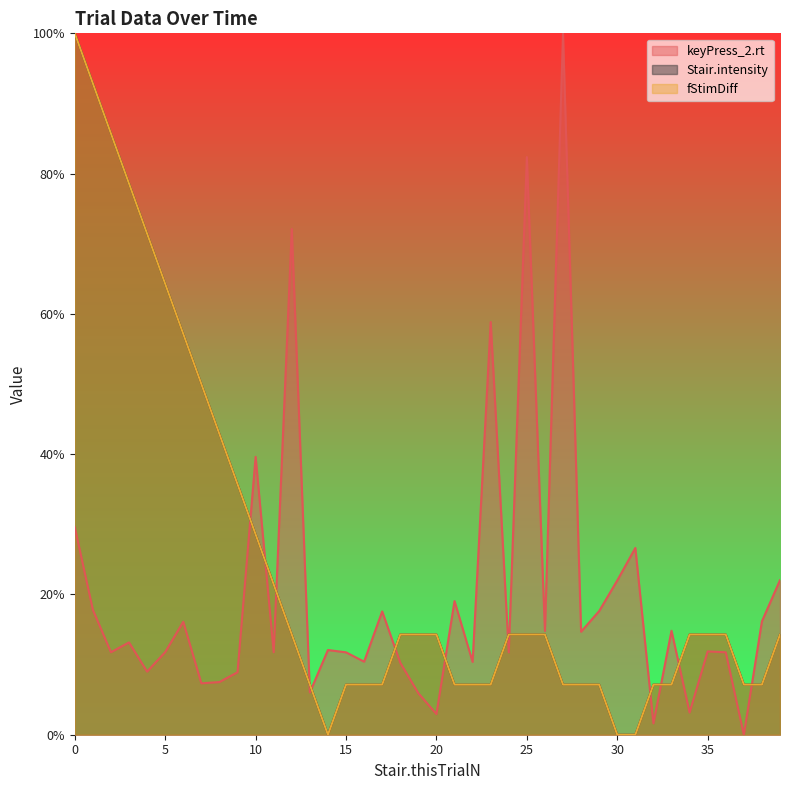

What is the difference between the maximum and minimum values in the Stair.intensity series?

100.0